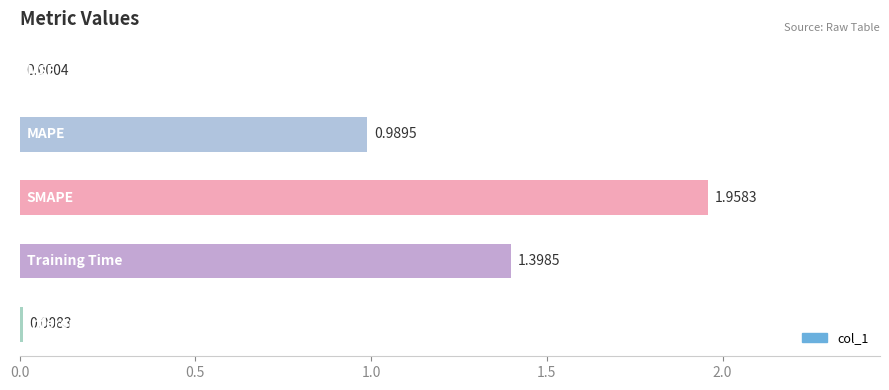

What is the sum of all values?

4.4